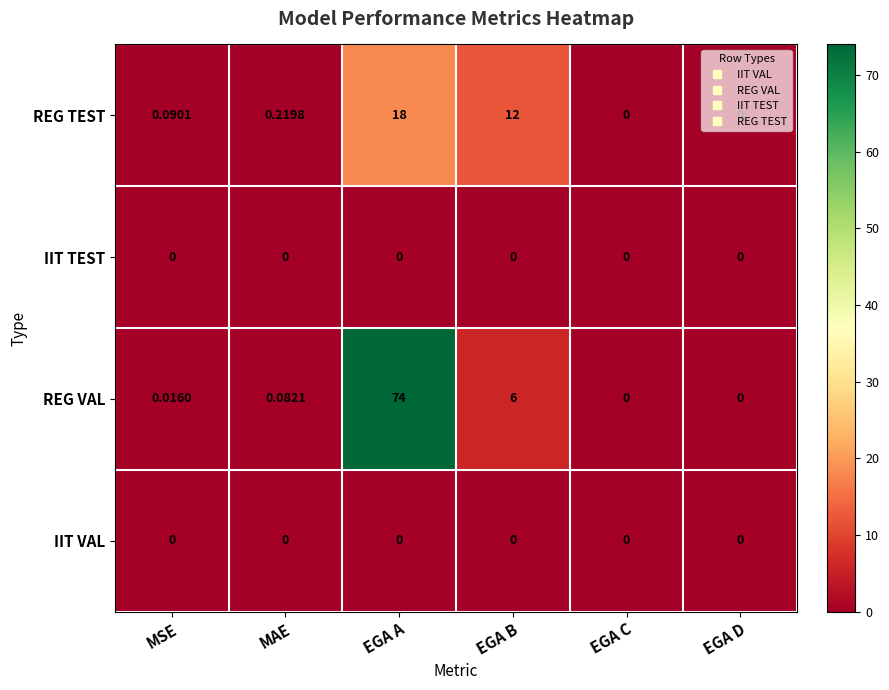

At which category is the sum across all series the highest?

EGA A